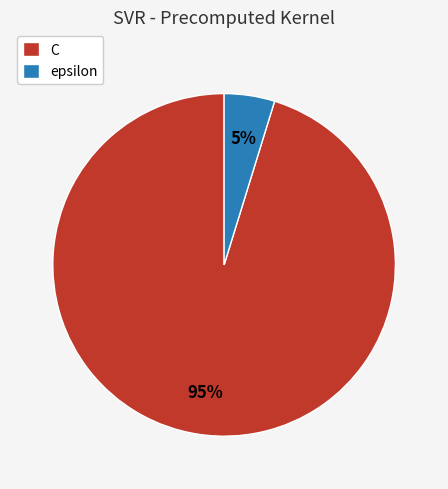

Combined, do epsilon and C account for over 50%?

Yes